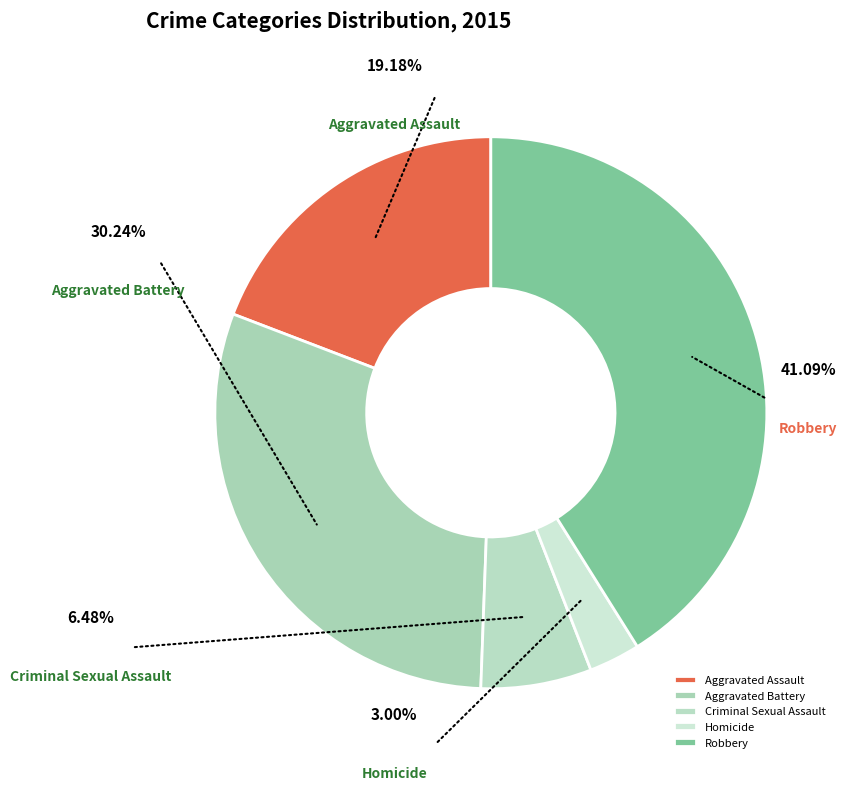

Is there a majority slice in this chart?

No